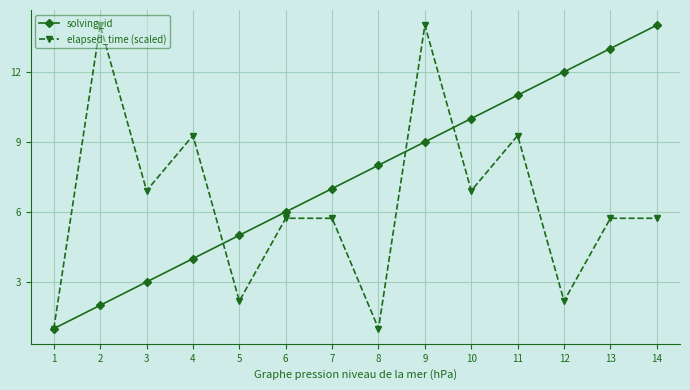

At 8, list the series in order from largest to smallest.

solving_id, elapsed_time (scaled)